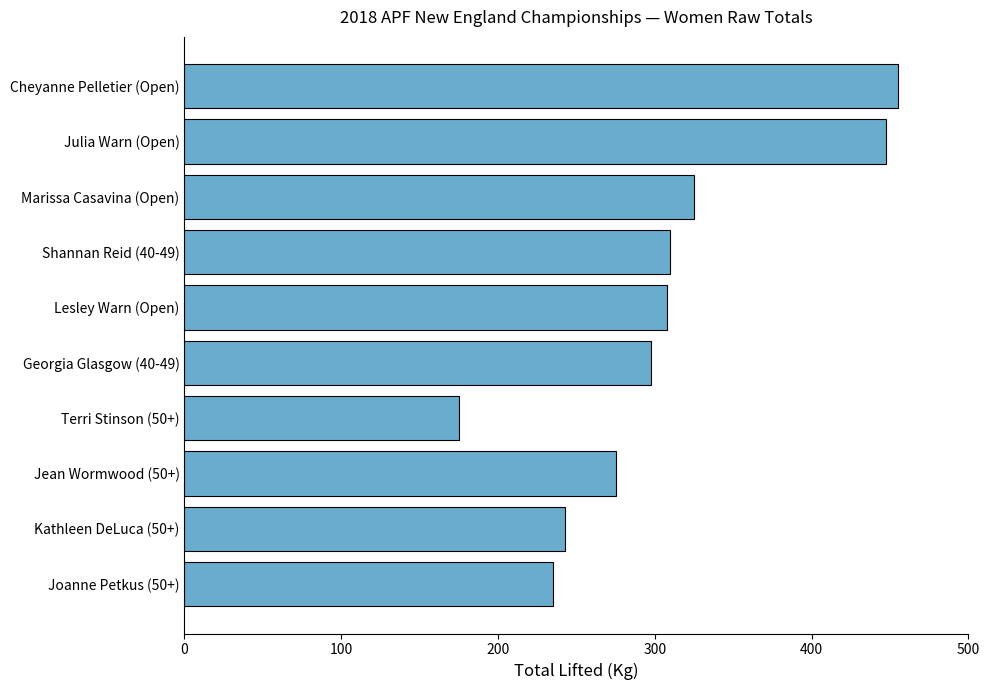

Read the value at Jean Wormwood (50+).

275.0